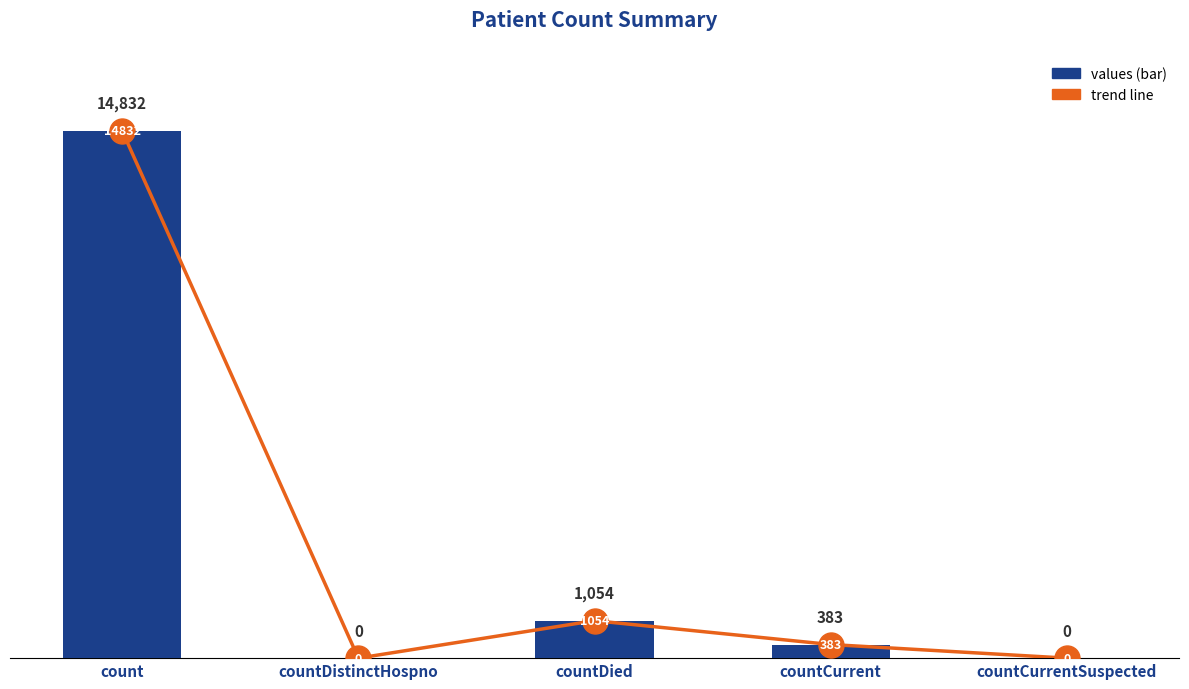

Between countCurrentSuspected and count, which is larger?

count